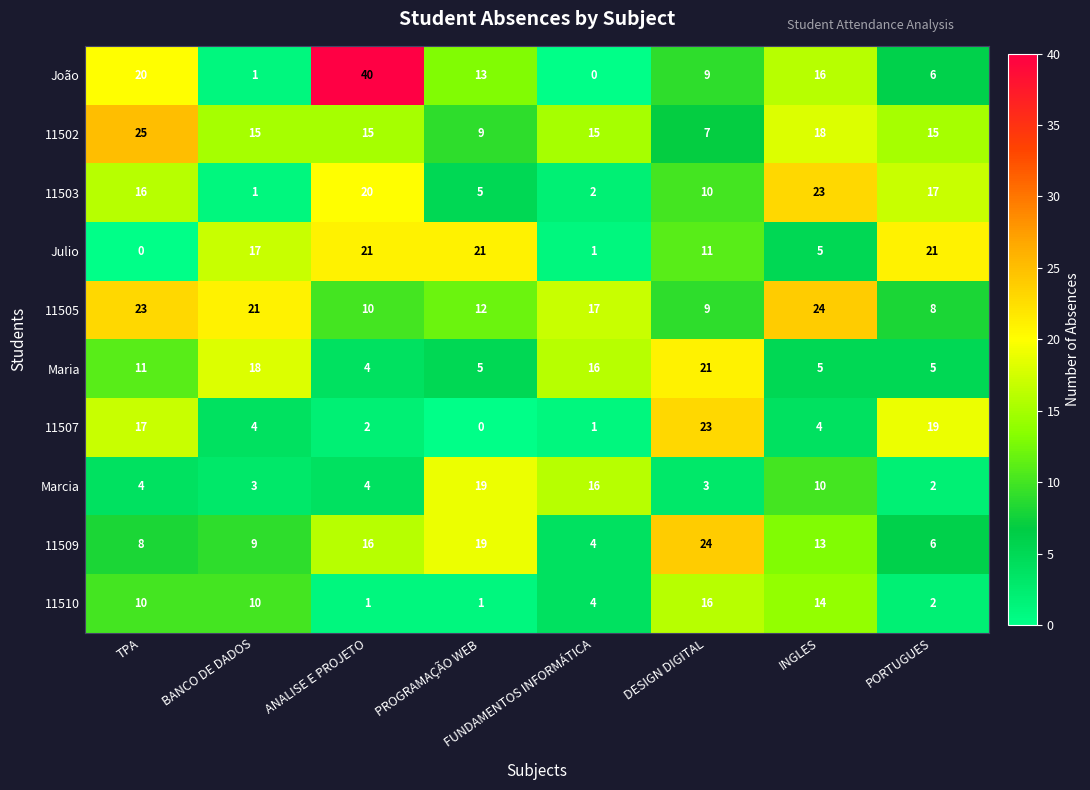

How many data points in Julio are less than 17?

4